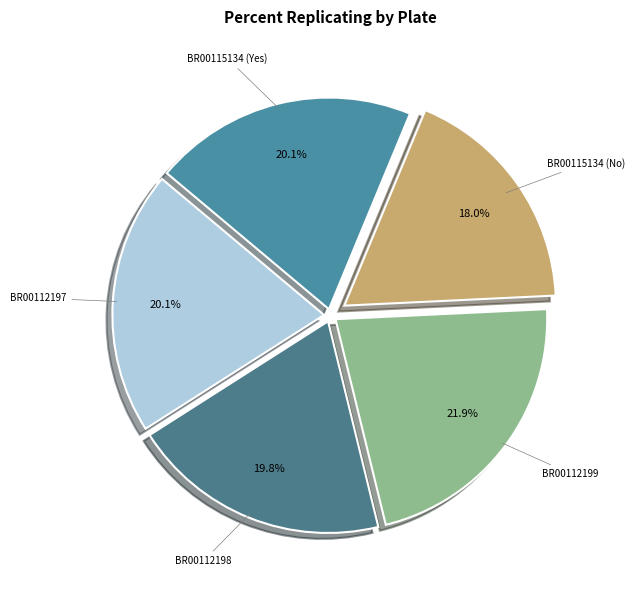

How many slices are in this pie chart?

5